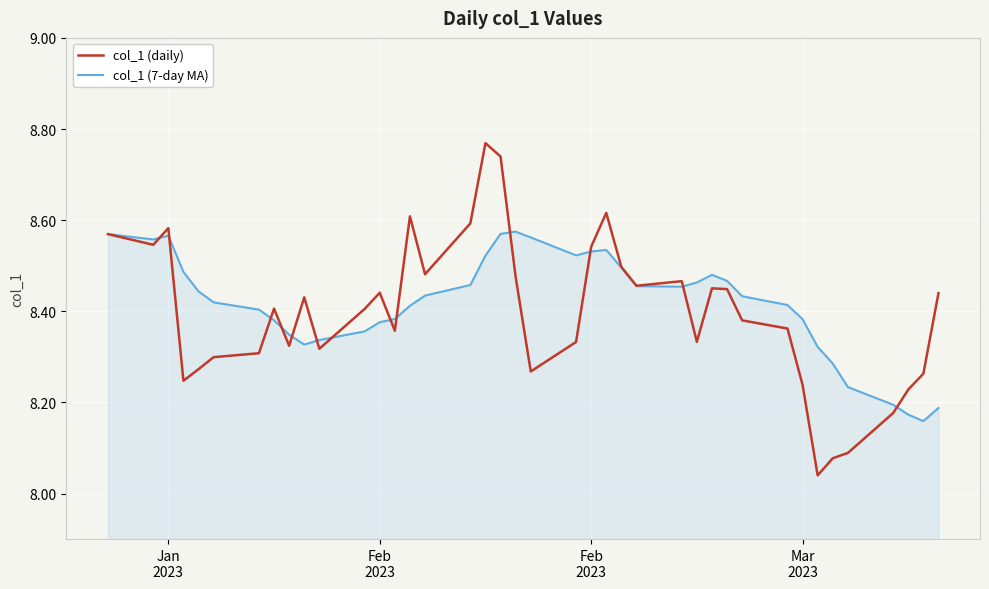

Which series has the largest range (max minus min)?

col_1 (daily)